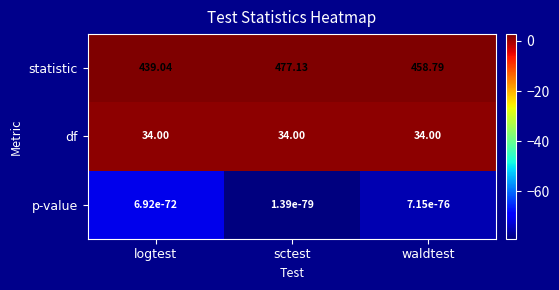

At which label does statistic first exceed 458?

sctest